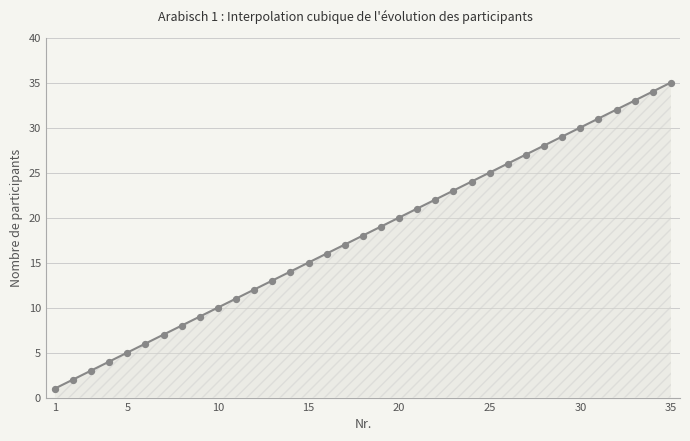

What is the change in value from 27 to 33?

+6